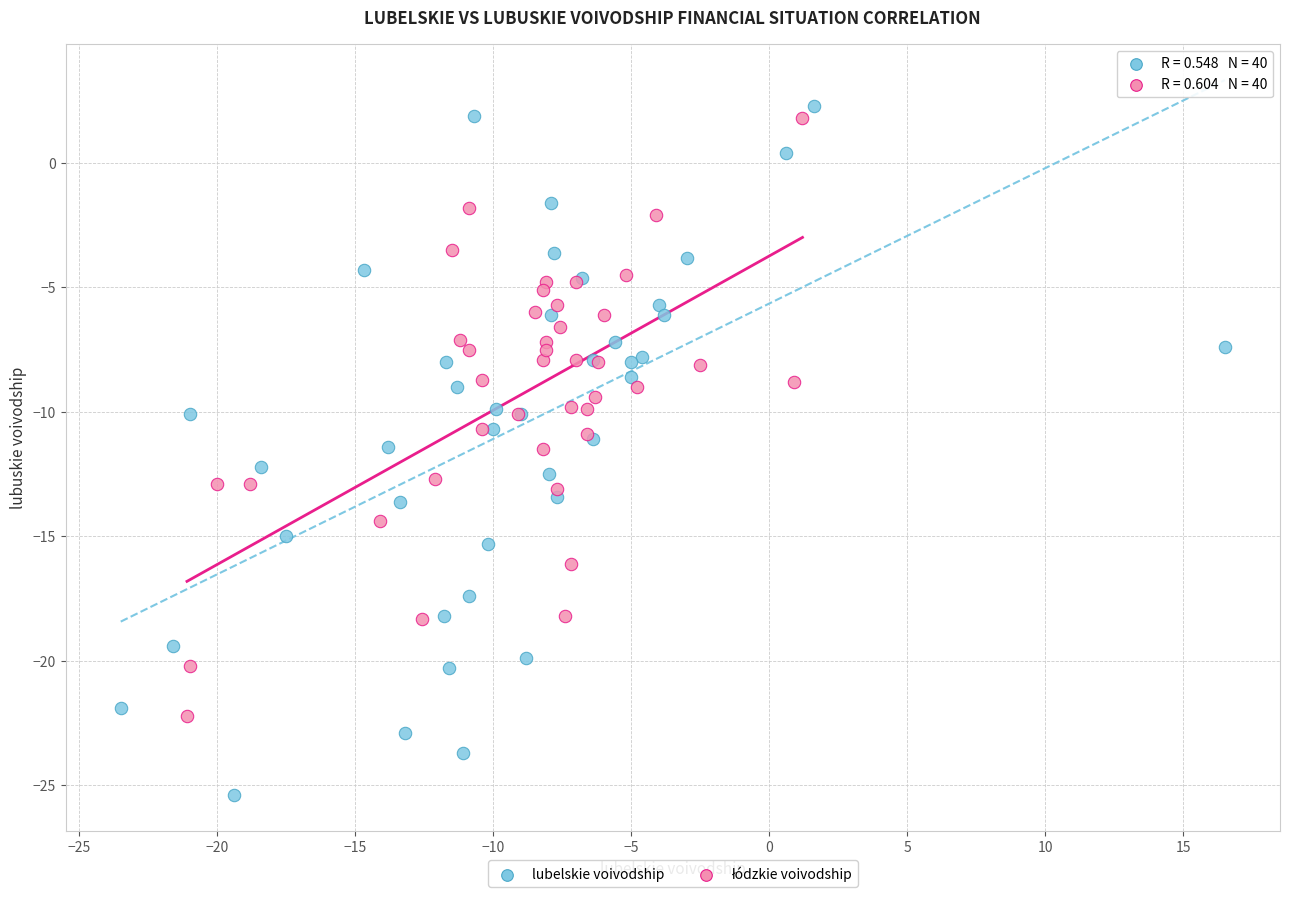

Which series reaches the maximum Y coordinate?

lubelskie voivodship